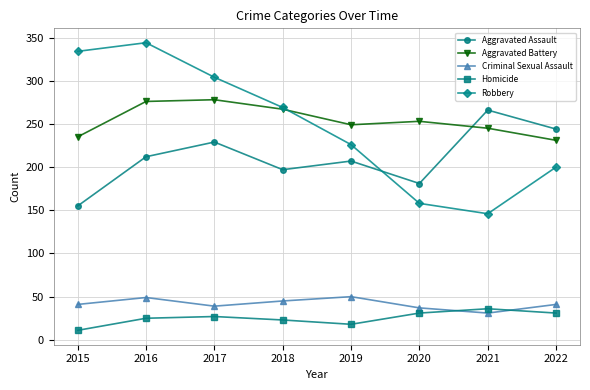

Which series has the largest total across all categories?

Aggravated Battery